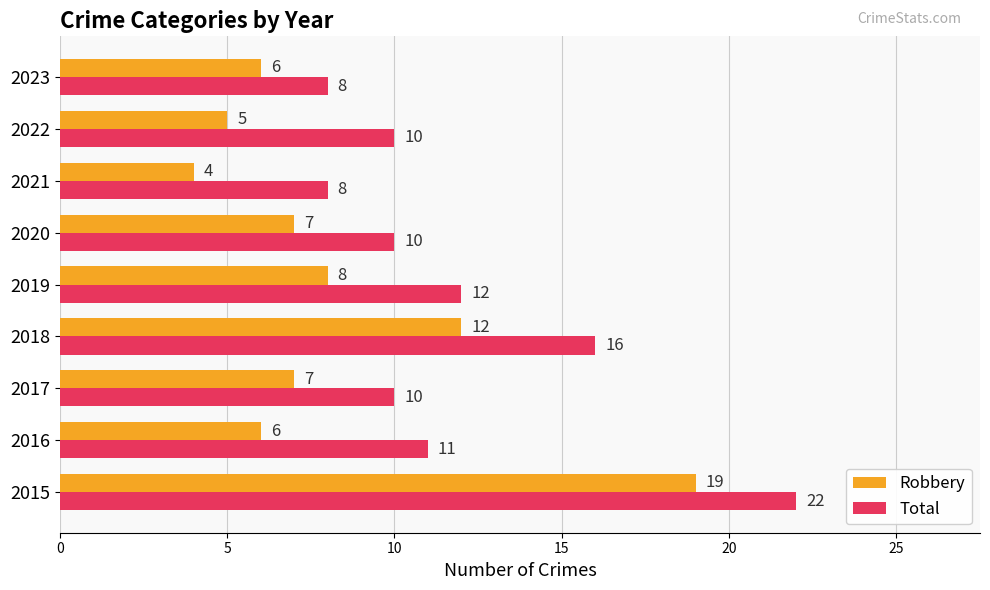

What is the maximum value shown in the chart?

22